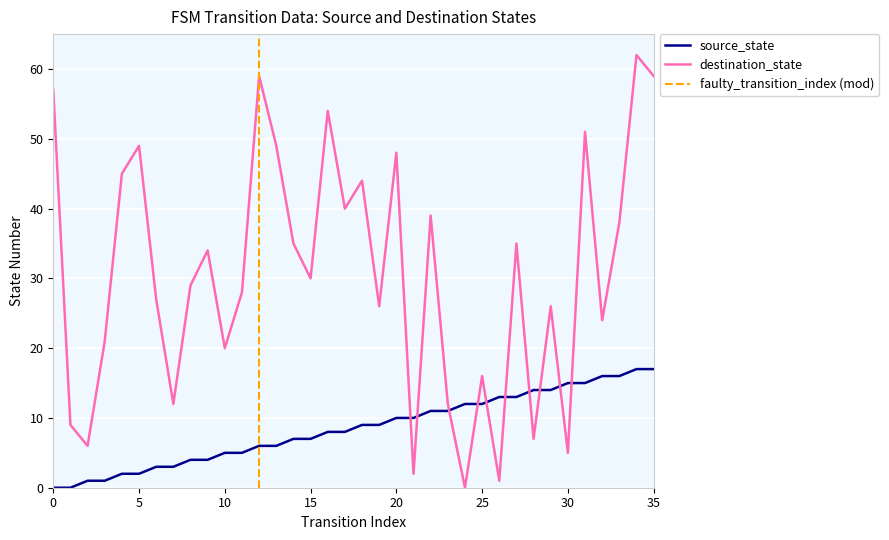

How many interior local peaks does the destination_state series have?

12